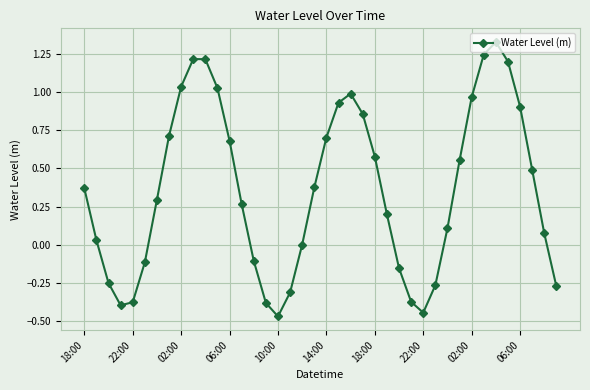

What is the difference between the second highest and second lowest values?

1.7